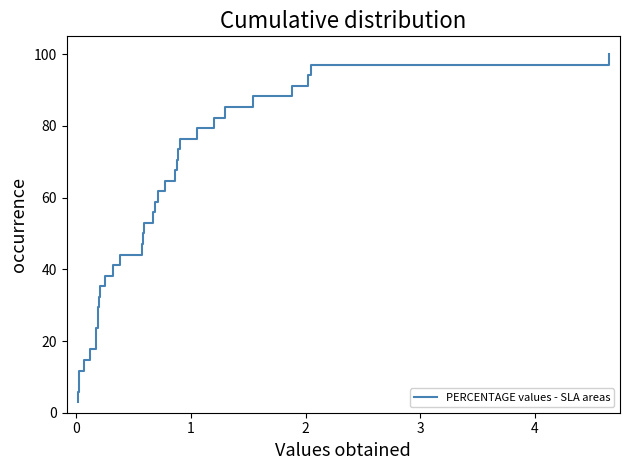

What is the greatest value displayed?

100.0